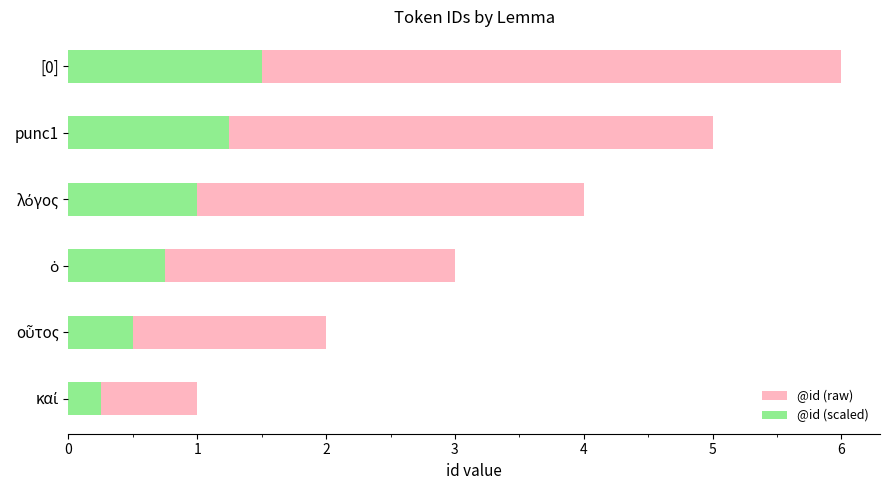

What are all the series names shown in the legend?

@id (raw), @id (scaled)